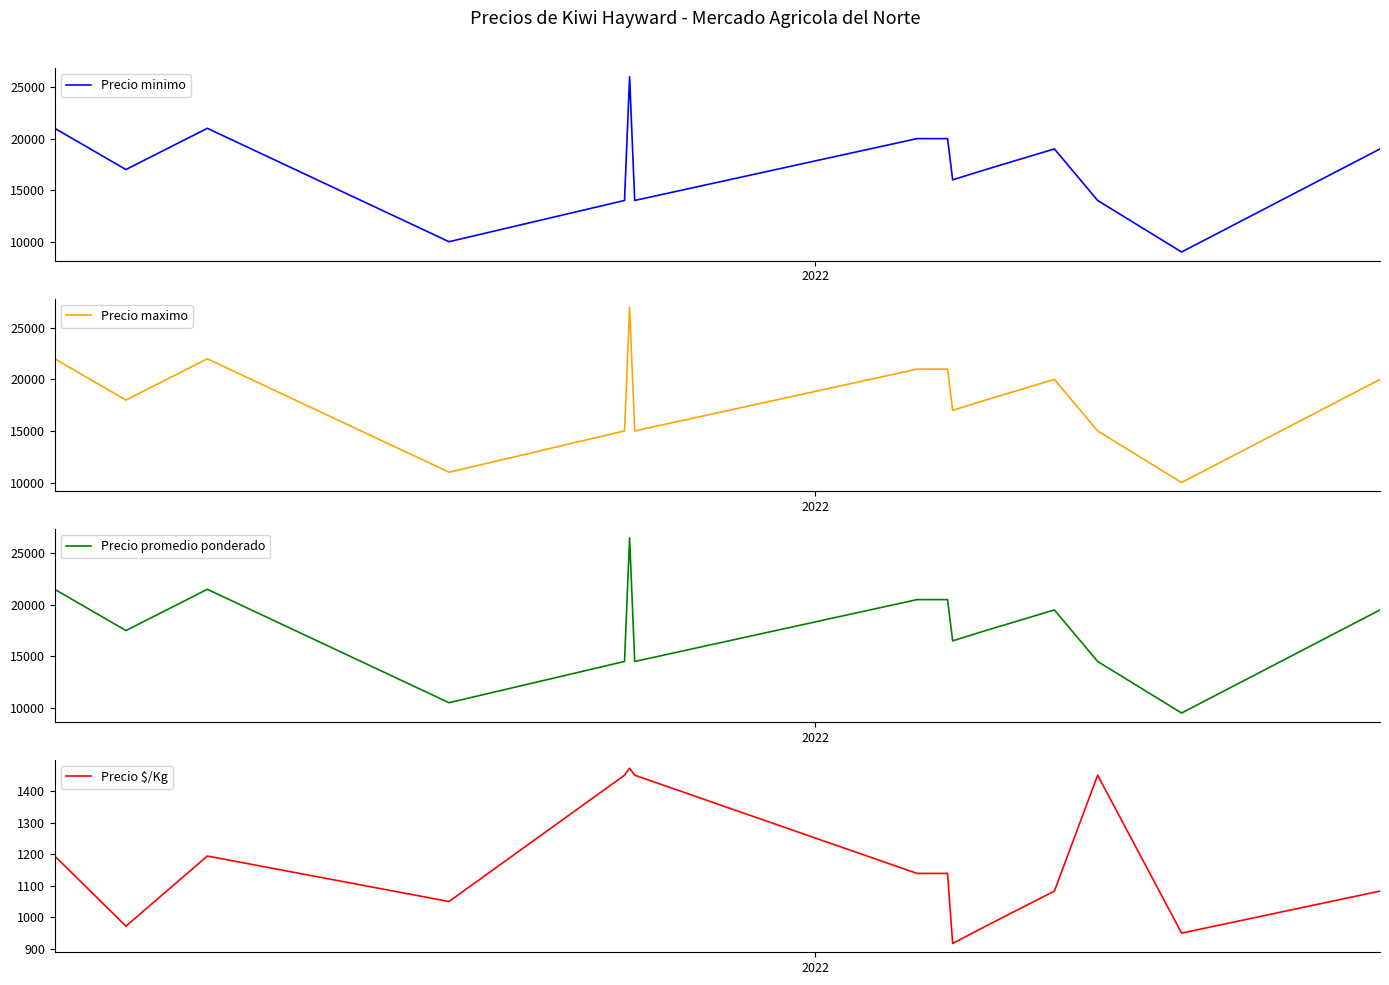

Is the value of Precio maximo at 2021 greater than the value of Precio promedio ponderado at 9?

Yes